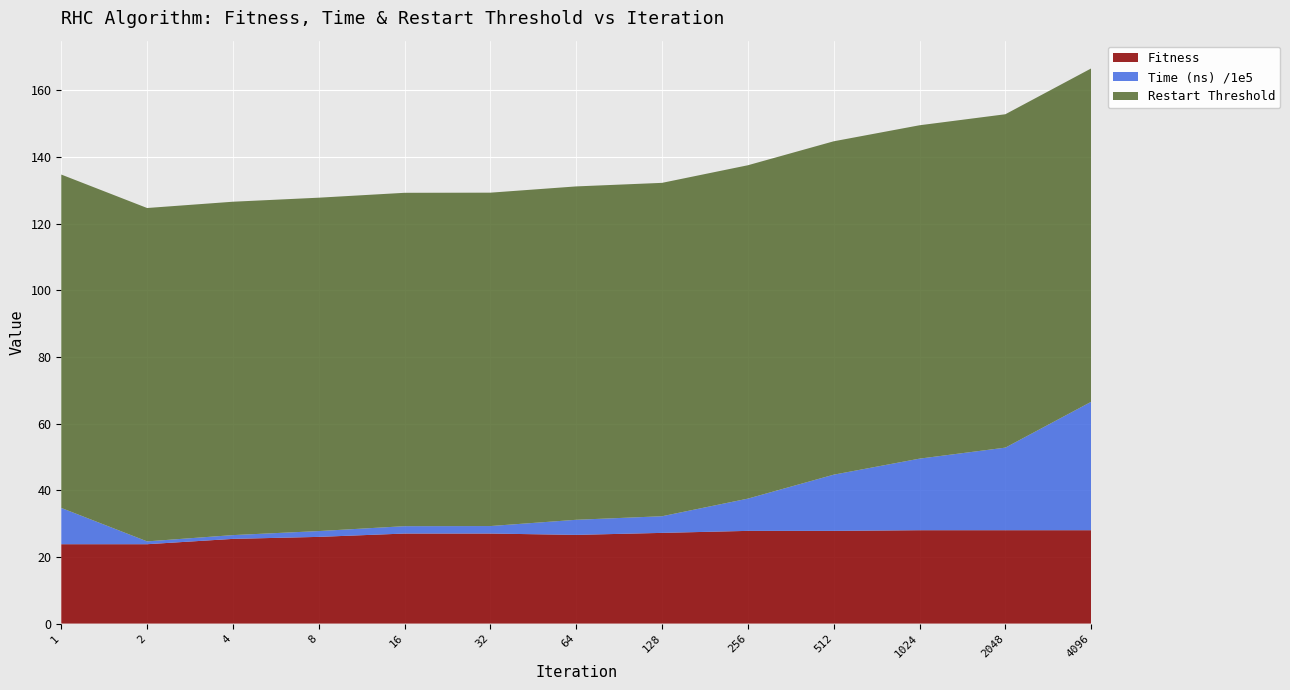

Reading left to right, transcribe all the data shown in this chart.

Fitness: 1=23.8	2=23.8	4=25.4	8=26.0	16=27.0	32=27.0	64=26.6	128=27.2	256=27.8	512=27.8	1024=28.0	2048=28.0	4096=28.0
Time (ns) /1e5: 1=10.9	2=0.8	4=1.1	8=1.7	16=2.2	32=2.3	64=4.5	128=5.0	256=9.7	512=16.9	1024=21.5	2048=24.8	4096=38.5
Restart Threshold: 1=100.0	2=100.0	4=100.0	8=100.0	16=100.0	32=100.0	64=100.0	128=100.0	256=100.0	512=100.0	1024=100.0	2048=100.0	4096=100.0